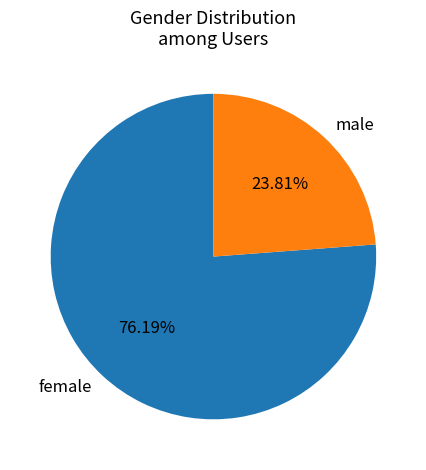

Which has a higher value, female or male?

female